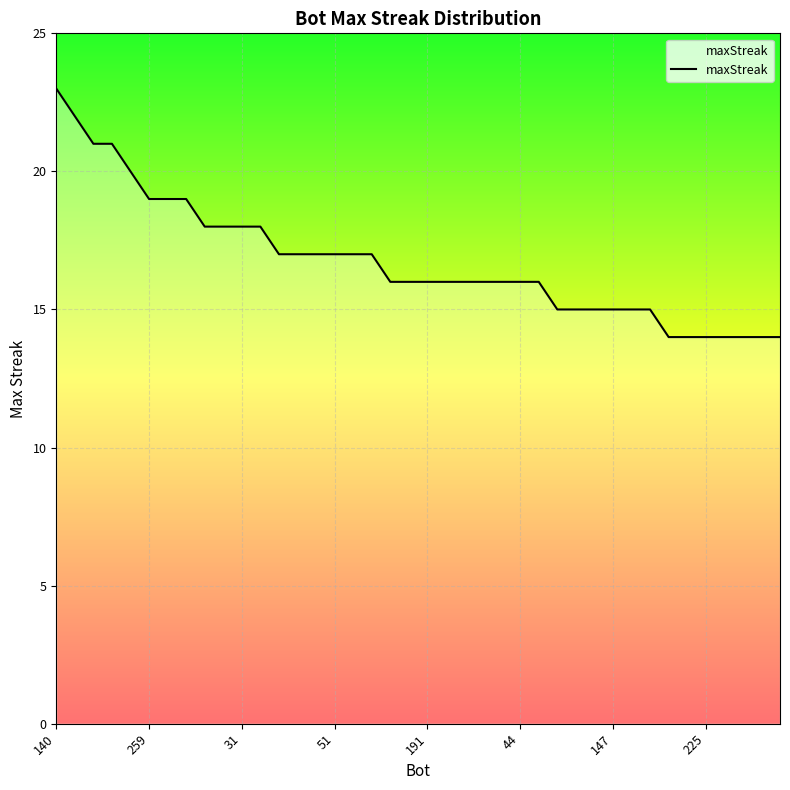

What is the greatest value displayed?

23